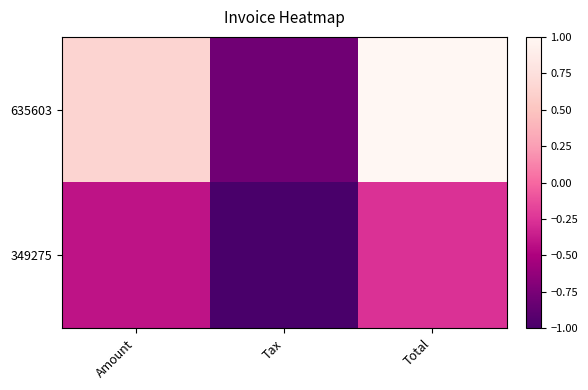

How many data points in 635603 are less than 0?

1